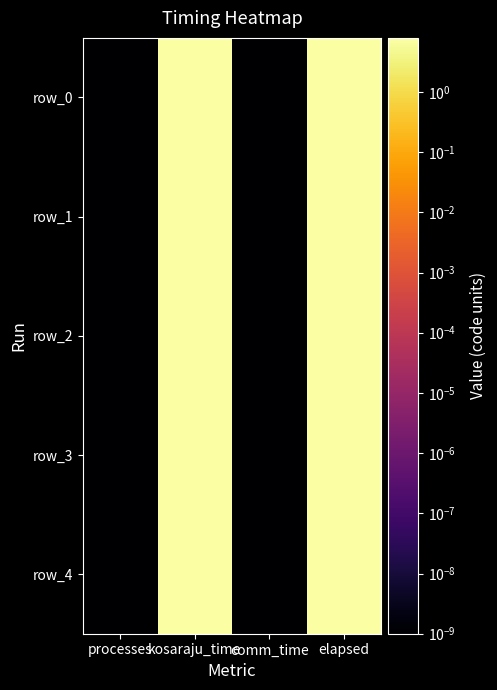

Which series has the largest range (max minus min)?

row_4